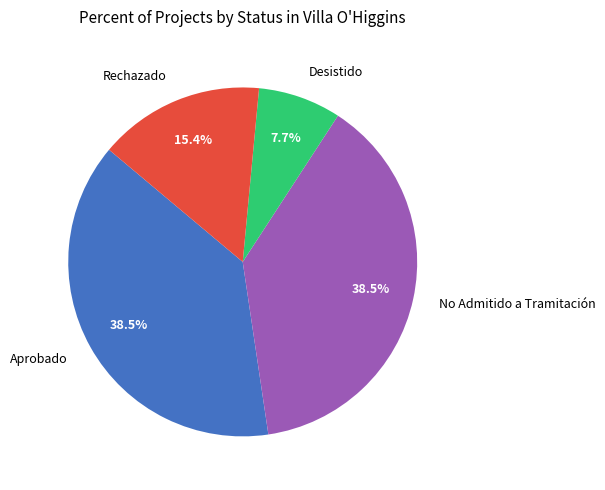

What is the ratio of the value at No Admitido a Tramitación to the value at Aprobado?

1.0